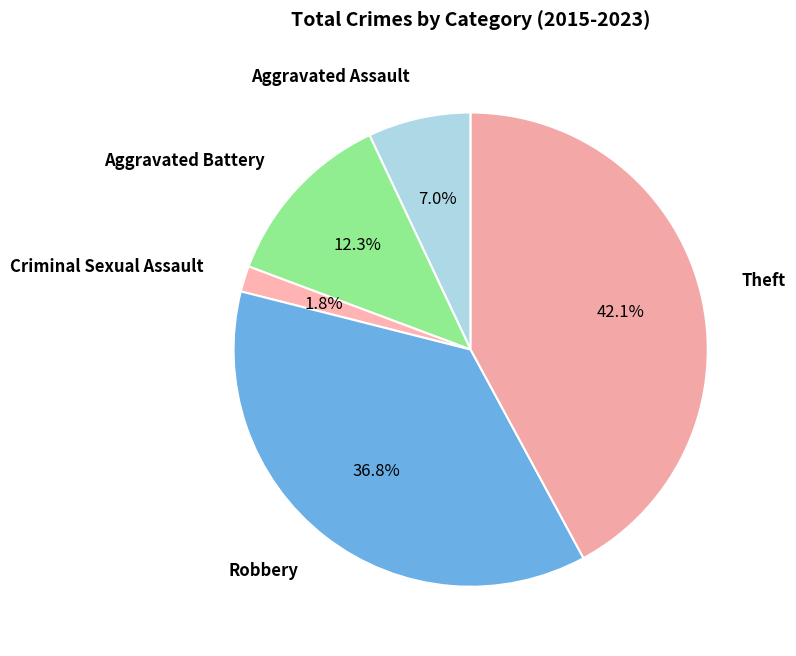

Do Theft and Aggravated Battery together represent more than half of the pie?

Yes